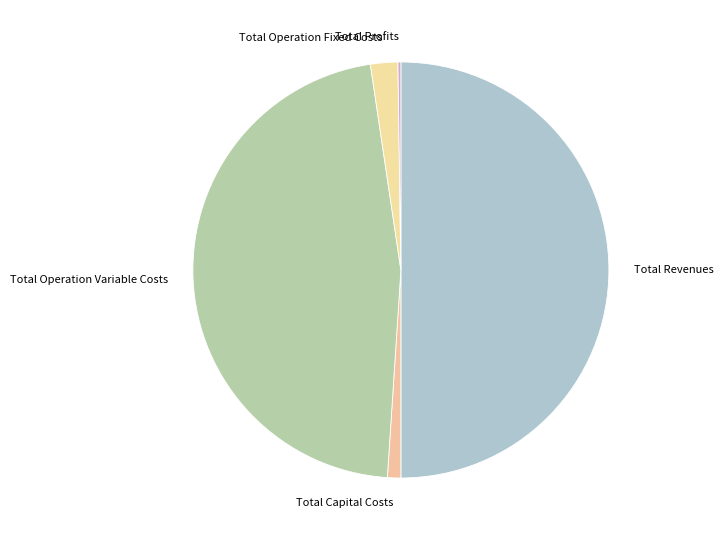

What is the largest slice in the pie chart?

Total Revenues